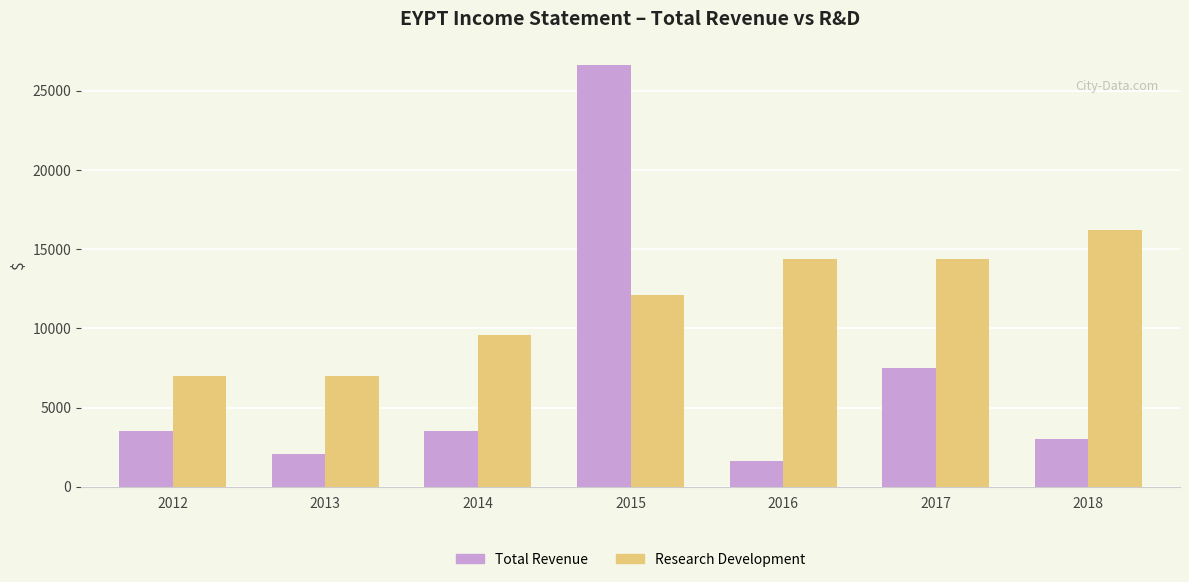

How many series are shown in this chart?

2